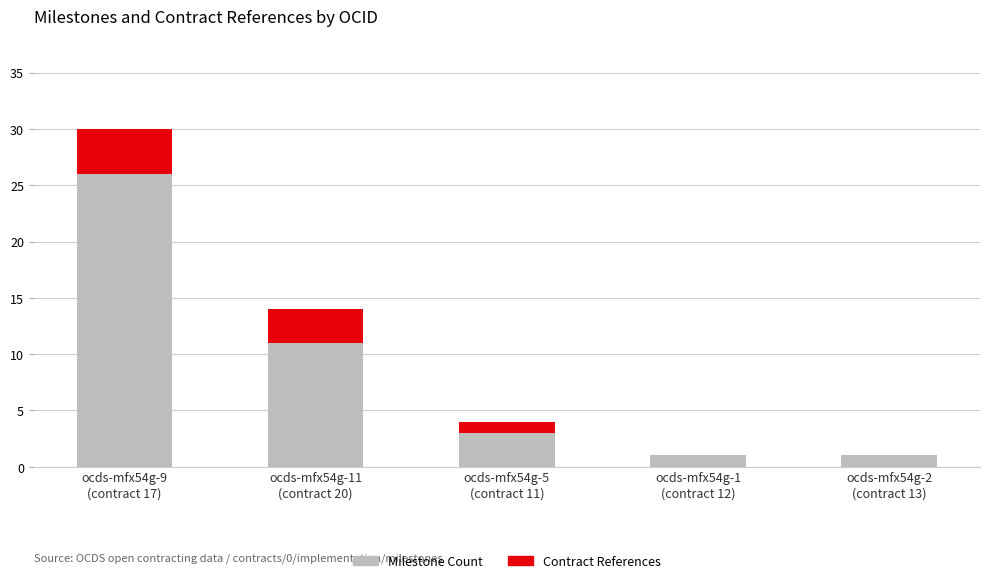

Where does the Milestone Count series first go above 3?

ocds-mfx54g-9
(contract 17)